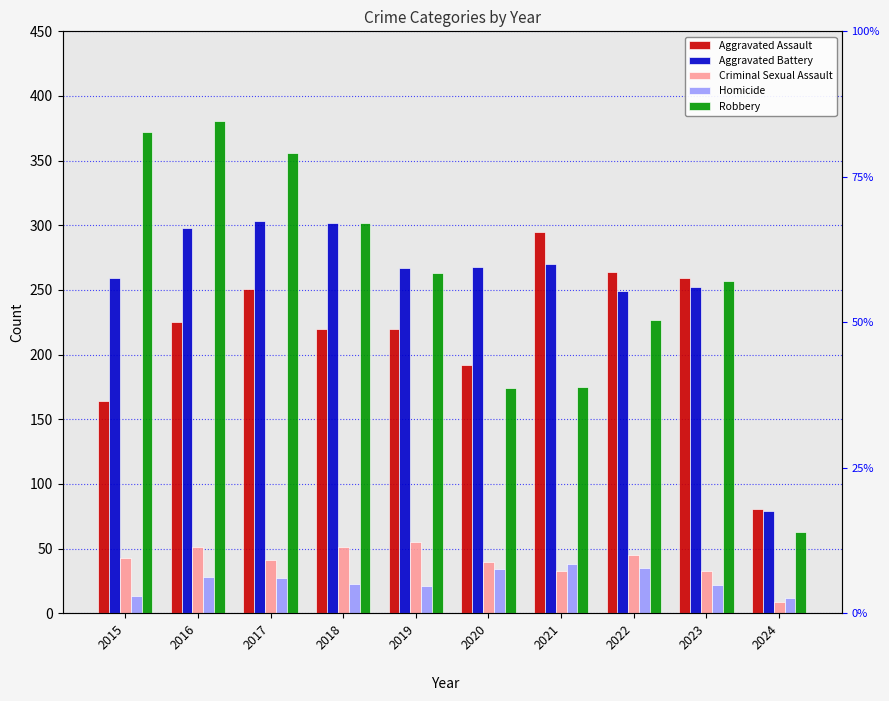

What is the average value of the Aggravated Assault series?

217